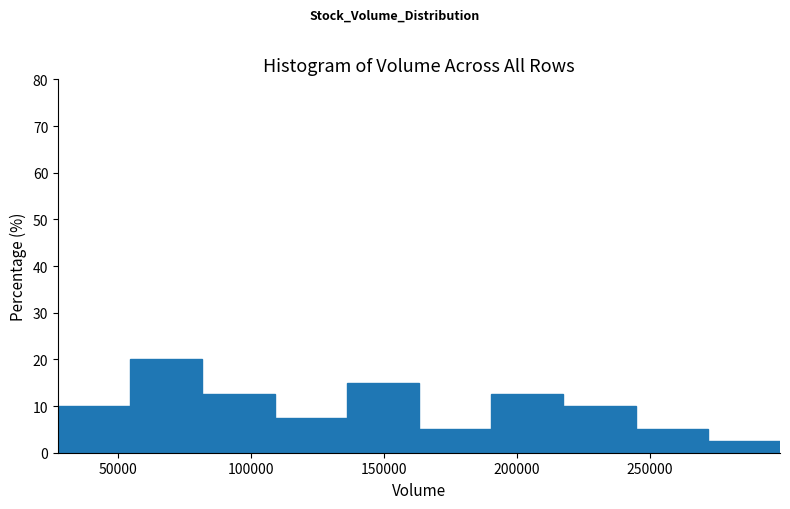

Reading left to right, transcribe this chart: for each bar, give the range it covers on the x-axis and its height. Neither the bar edges nor the heights are printed on the chart, so give them approximately, as read against the axes.

30000 to 55000: 10
55000 to 80000: 20
80000 to 110000: 13
110000 to 135000: 8
135000 to 165000: 15
165000 to 190000: 5
190000 to 220000: 13
220000 to 245000: 10
245000 to 270000: 5
270000 to 300000: 3